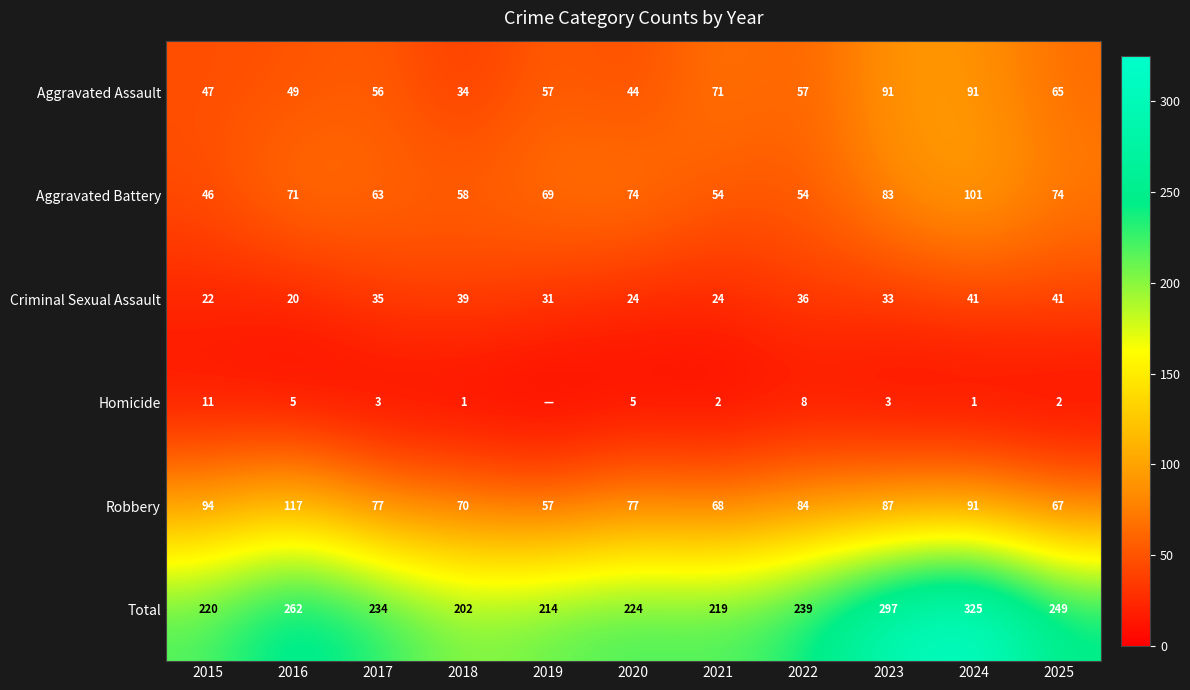

The value of Homicide at 2023 is 3. True or false?

True